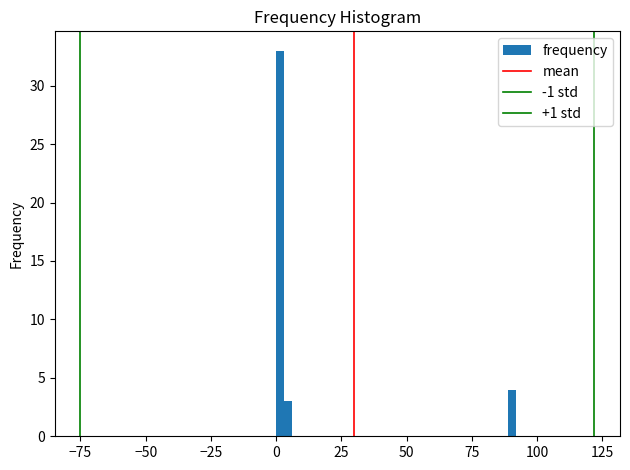

Read against the x-axis, roughly where is the centre of the tallest bar?

0